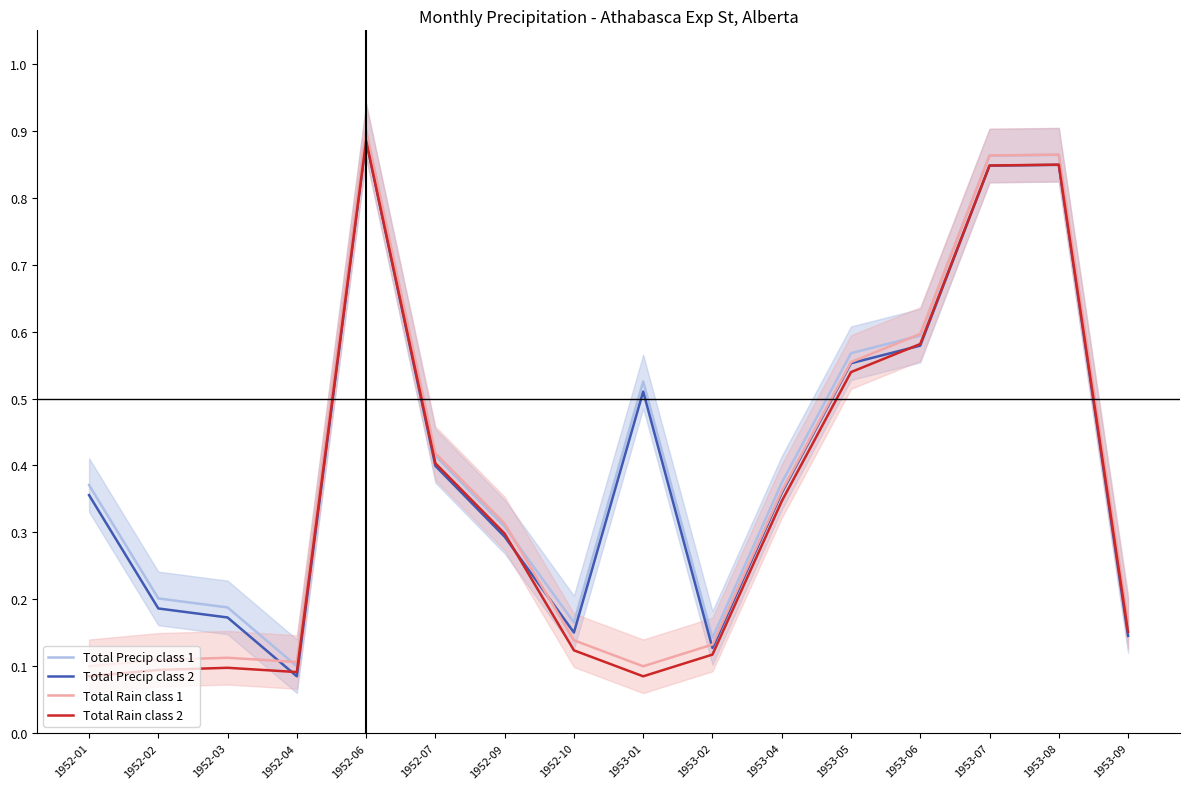

True or false: Total Precip class 1 and Total Rain class 2 cross at least once.

False